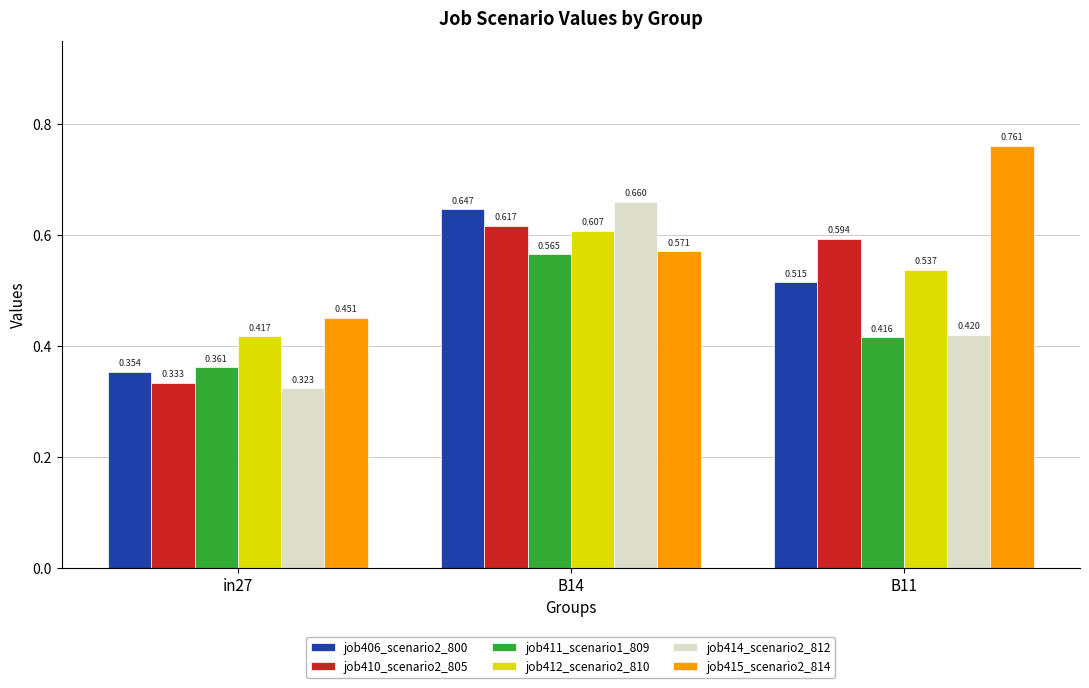

List the labels in order of job415_scenario2_814 value, smallest first.

in27, B14, B11